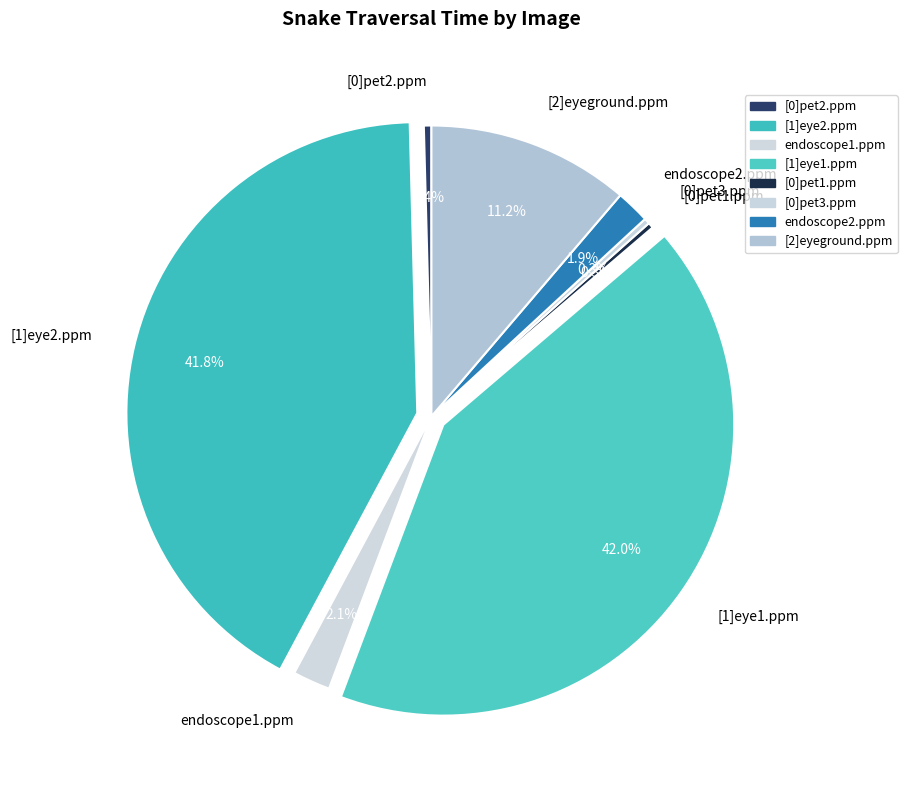

To the nearest percent, what is the average slice percentage?

12%